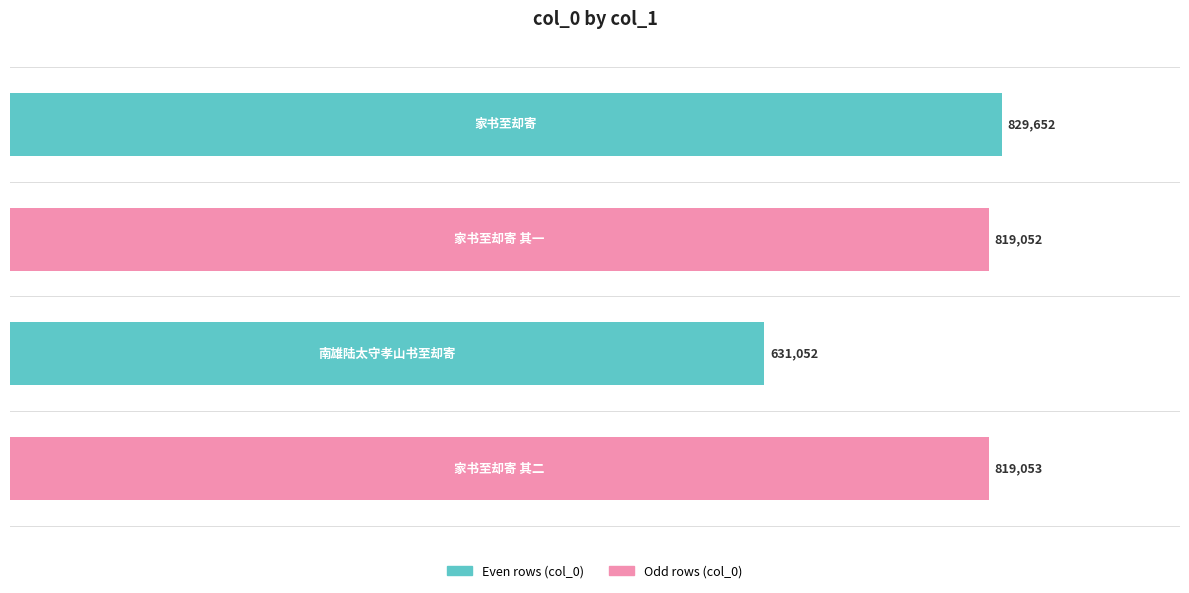

What is the sum of all values?

3098809